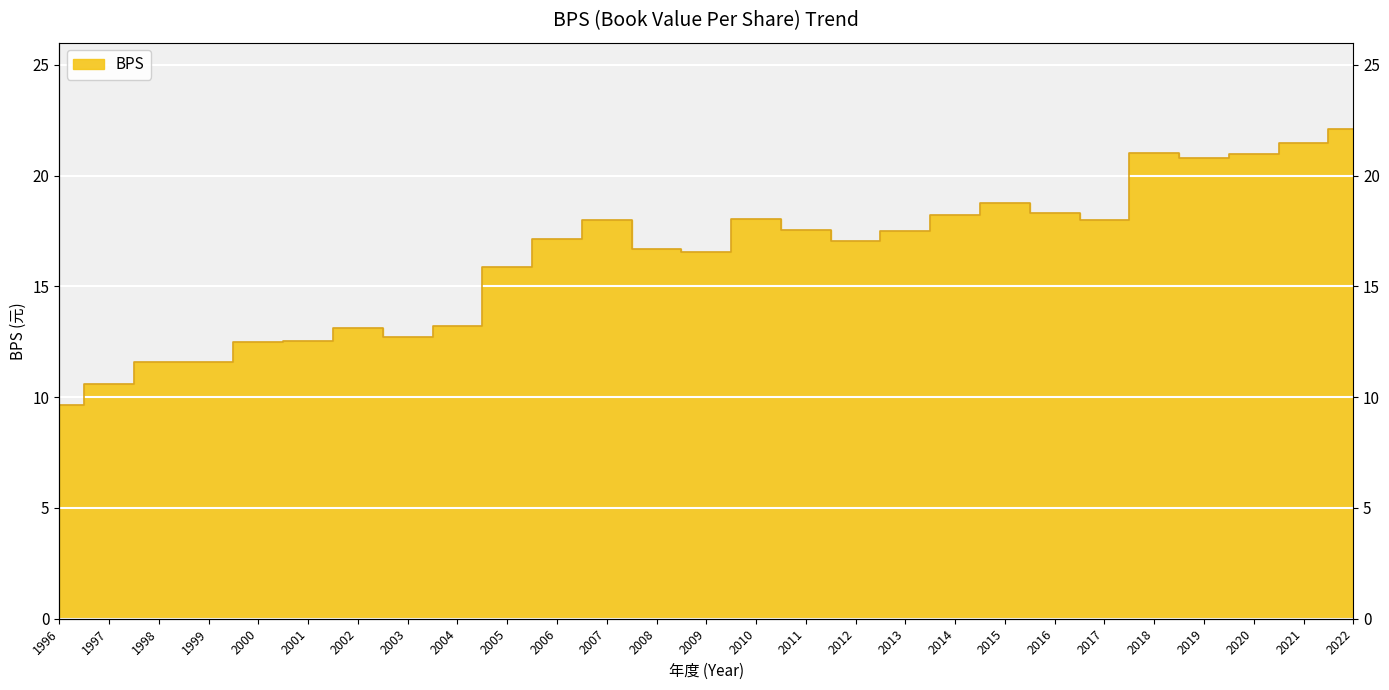

Is it true that the value at 2003 is 7.8?

False